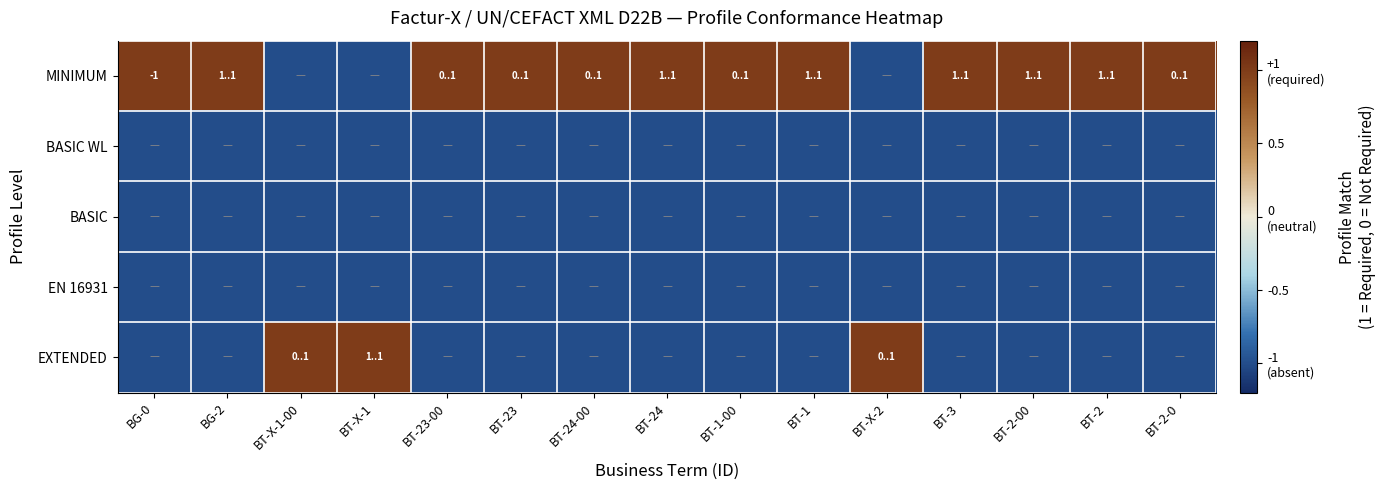

Rank the categories by BASIC WL value from lowest to highest.

BG-0, BG-2, BT-X-1-00, BT-X-1, BT-23-00, BT-23, BT-24-00, BT-24, BT-1-00, BT-1, BT-X-2, BT-3, BT-2-00, BT-2, BT-2-0